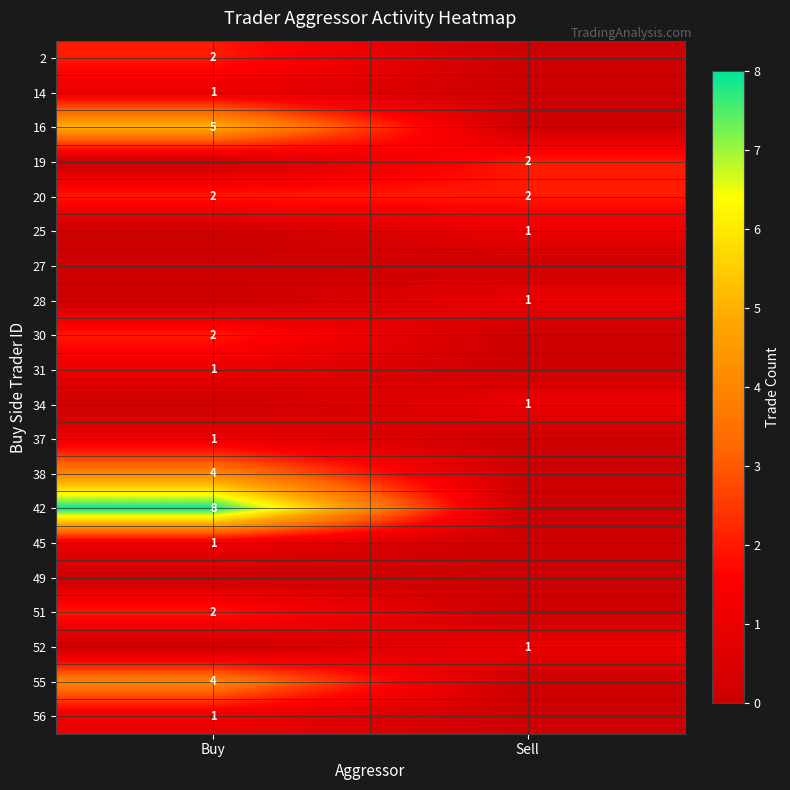

What is the difference between the highest and lowest values at Sell?

2